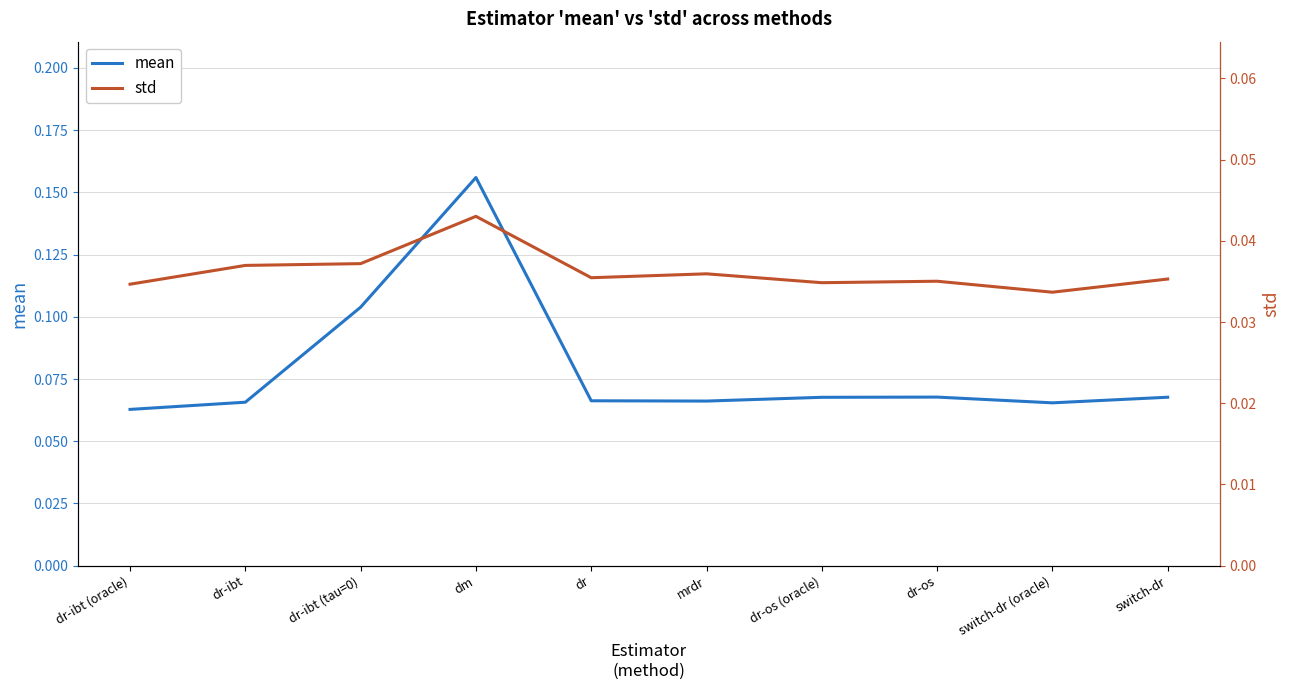

What is the label of the 2nd point from the left?

dr-ibt